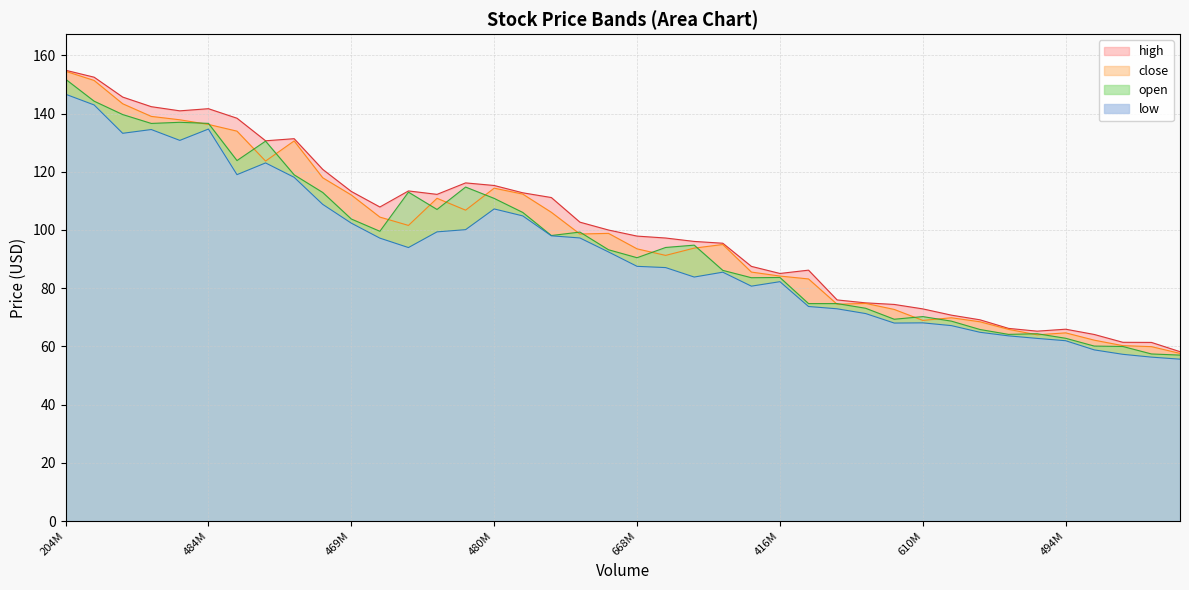

At which category is the sum across all series the highest?

204M